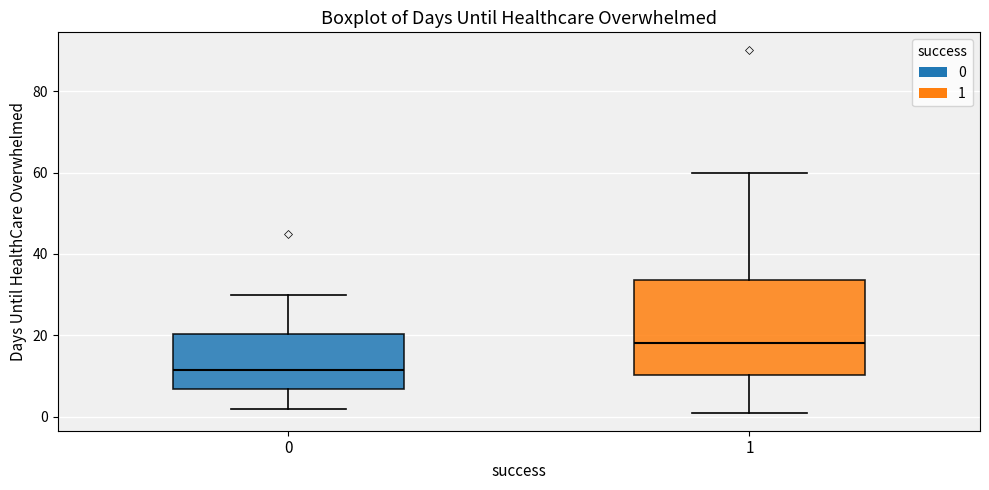

Which box's median line is the lowest?

0